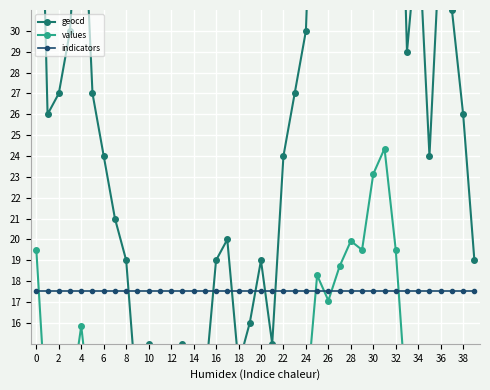

How many data points in values are less than 10?

19